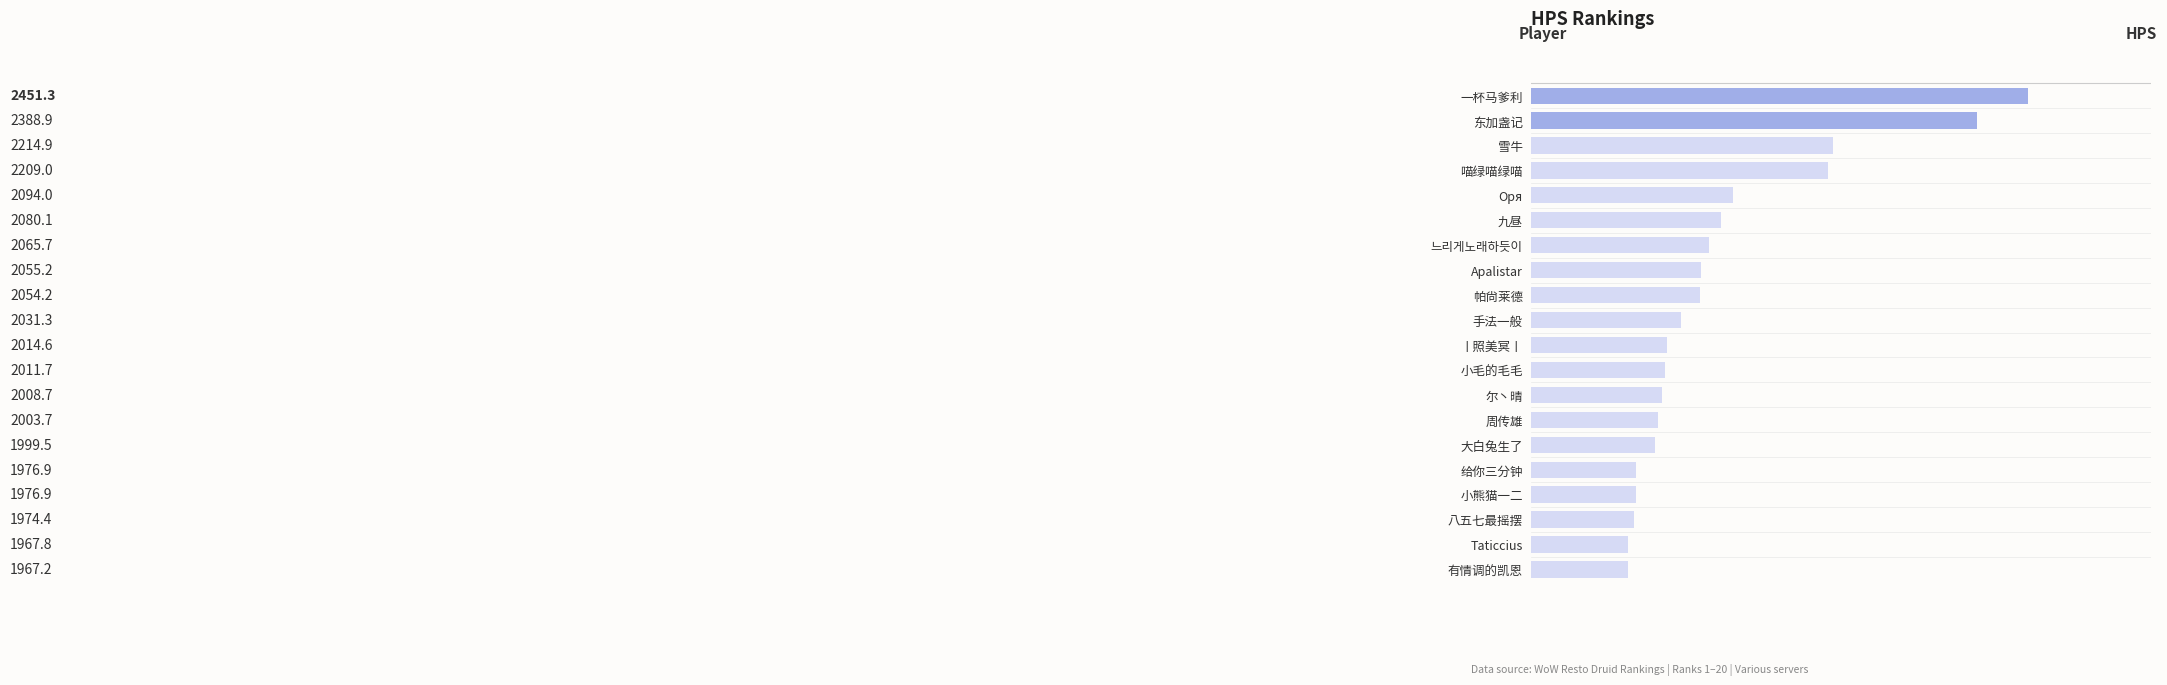

What is the difference between the maximum and minimum values?

484.1